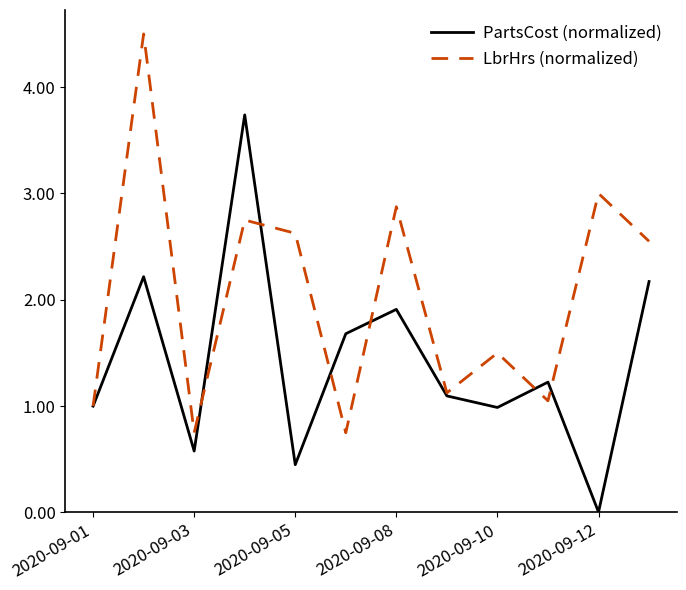

How many interior local peaks does the LbrHrs (normalized) series have?

5